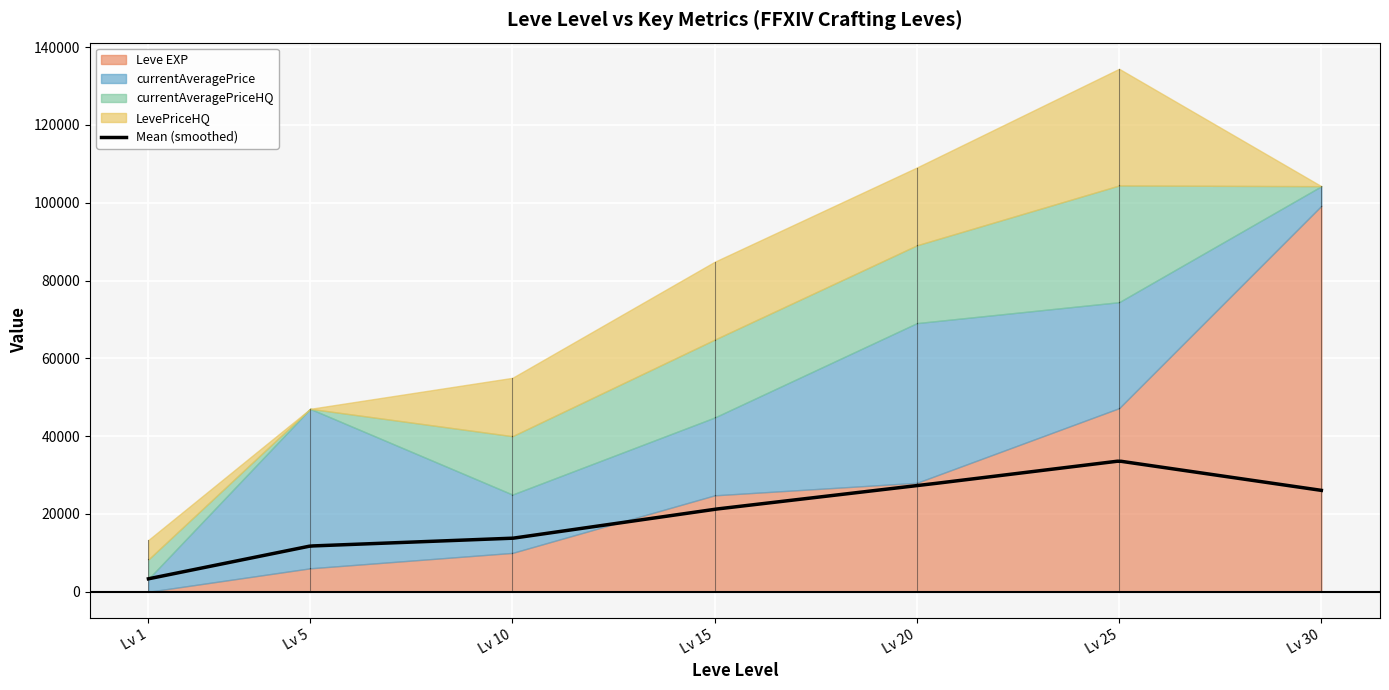

True or false: LevePriceHQ has a value of 15002 at 10.

True